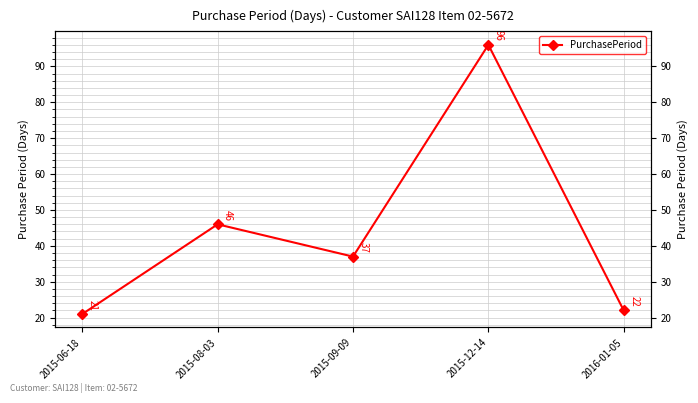

What is the label of the 3rd point from the right?

2015-09-09